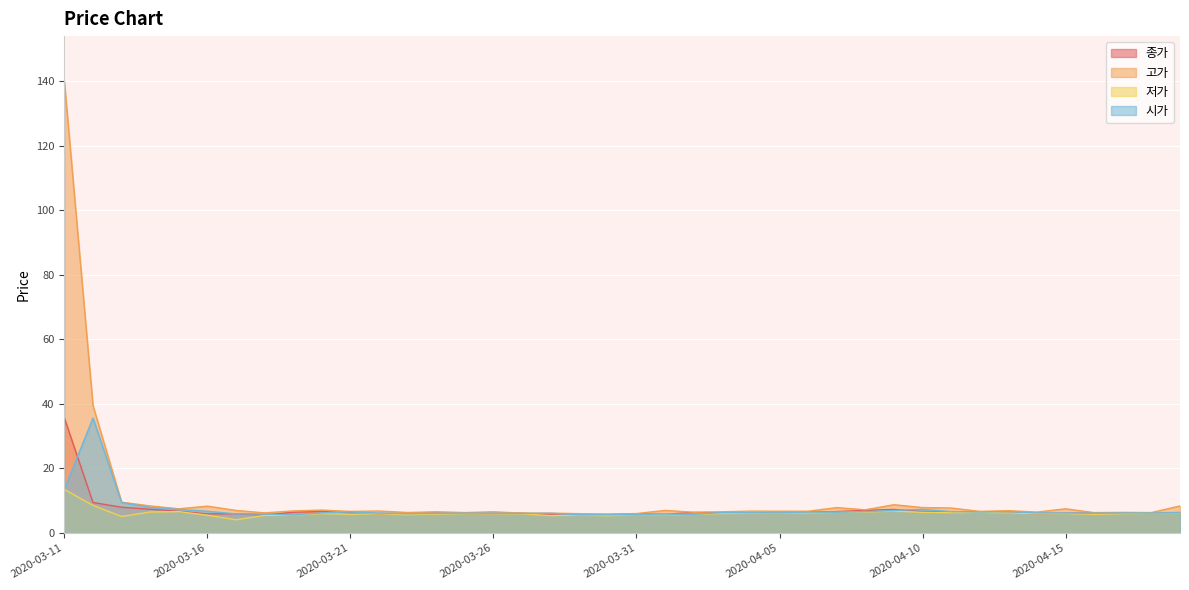

At how many categories does at least one series exceed 26?

2